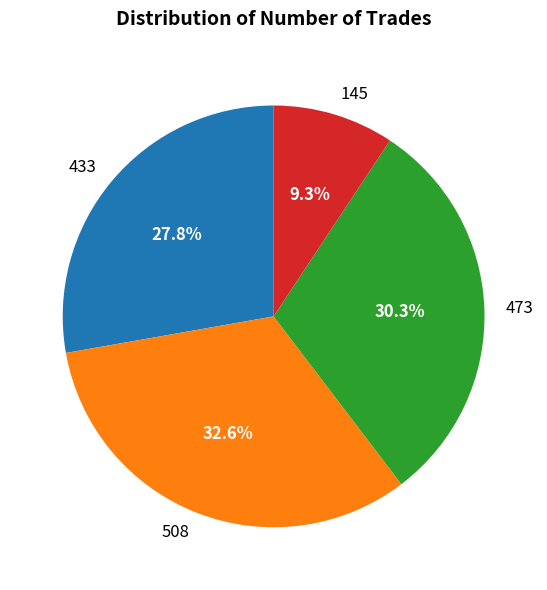

Which category has the smallest portion of the pie?

145